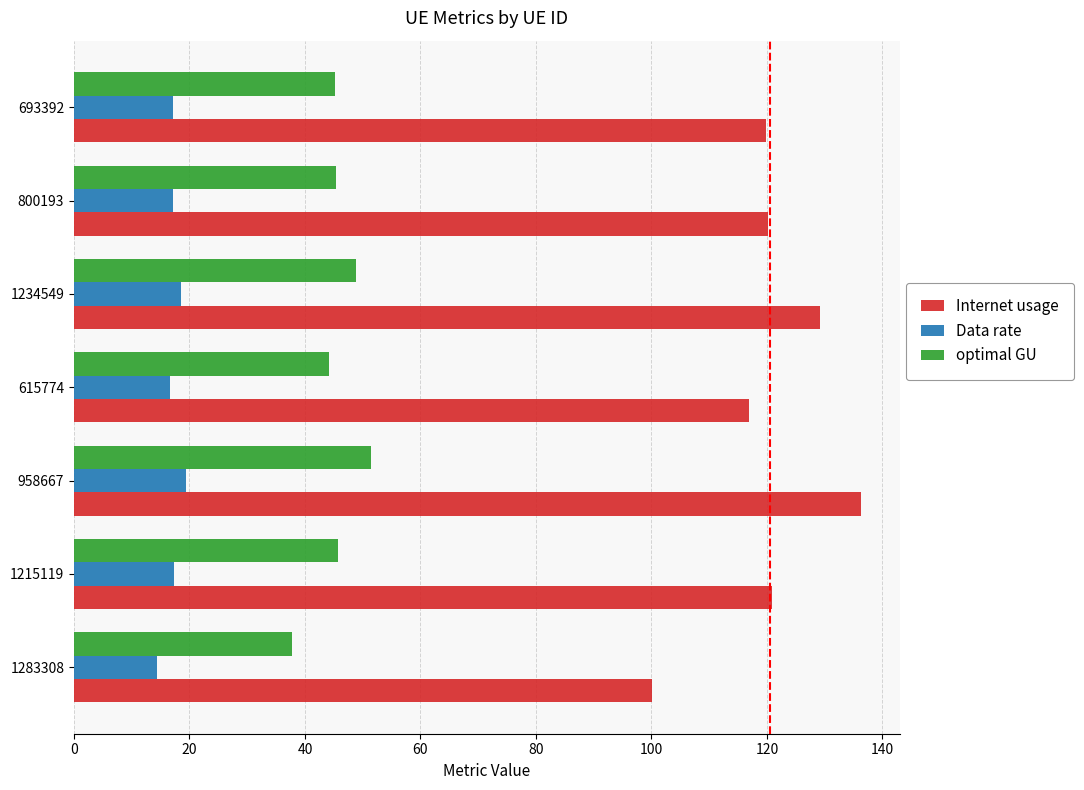

Rank the series by their average value, from highest to lowest.

Internet usage, optimal GU, Data rate